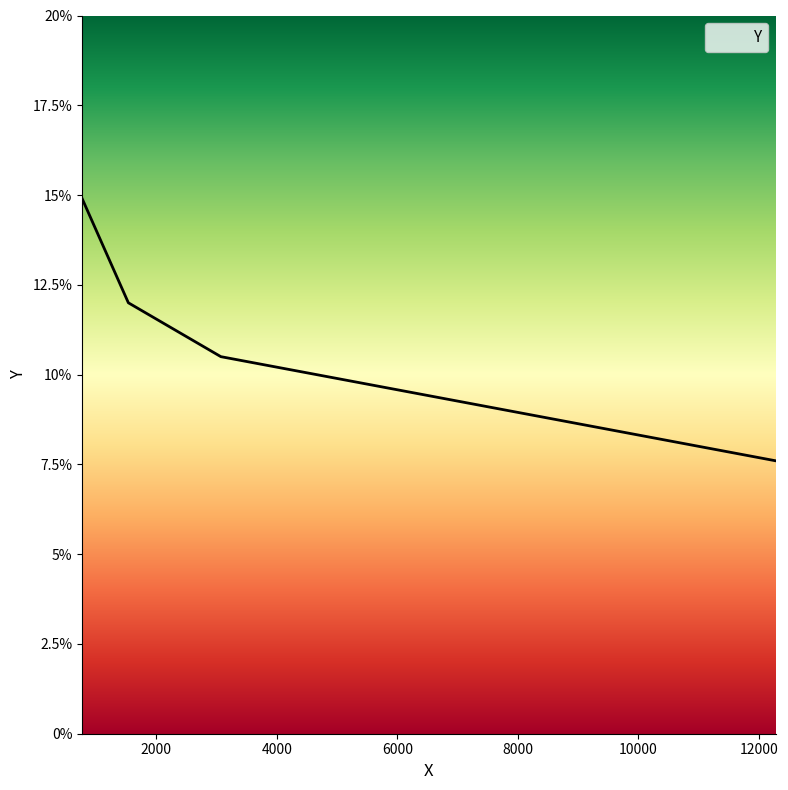

What is the difference between the maximum and minimum values?

7.3